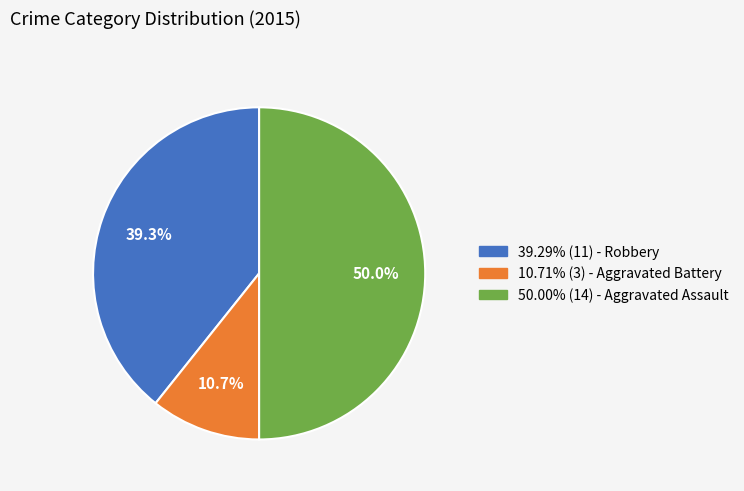

Is there a majority slice in this chart?

No